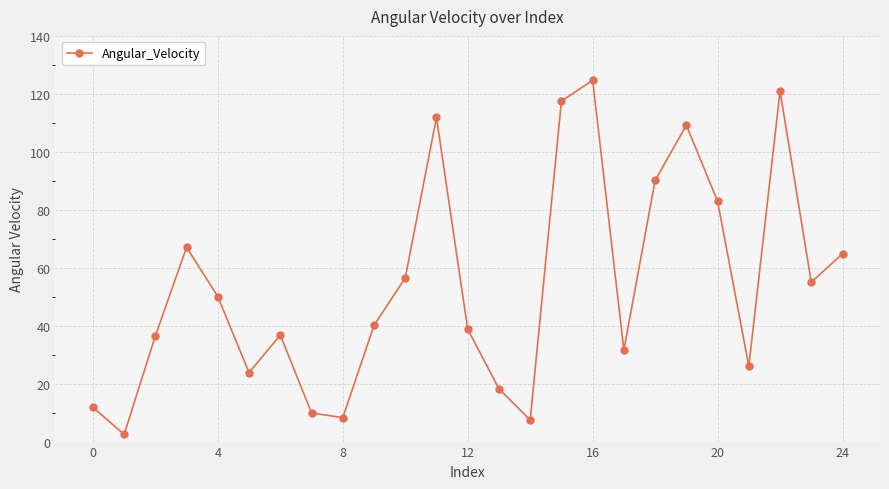

What is the maximum value shown in the chart?

124.7